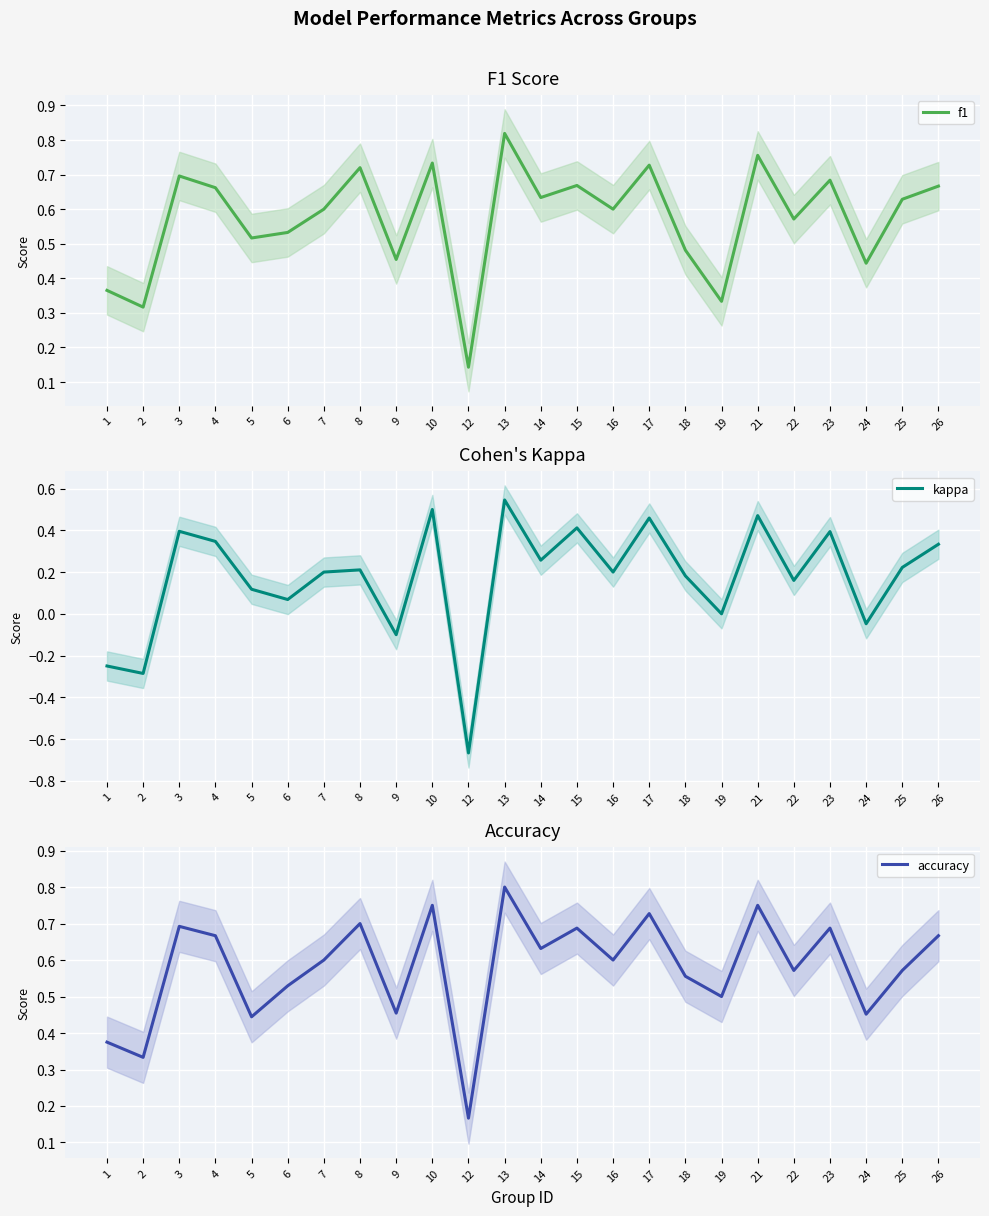

In kappa, how many points are higher than both neighbors (excluding endpoints)?

8